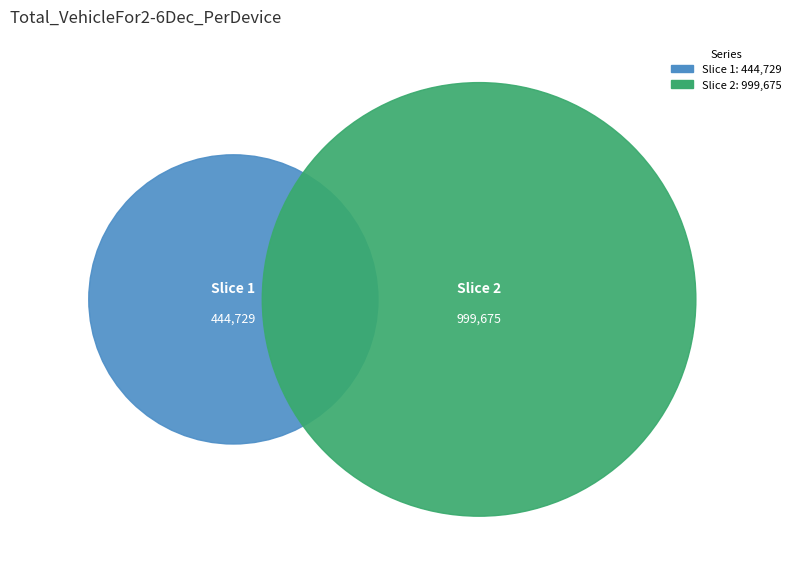

Is 浣溪沙·引之嘱题莺天笛夜图，次韵奉和二首 其二 the majority of the pie?

No